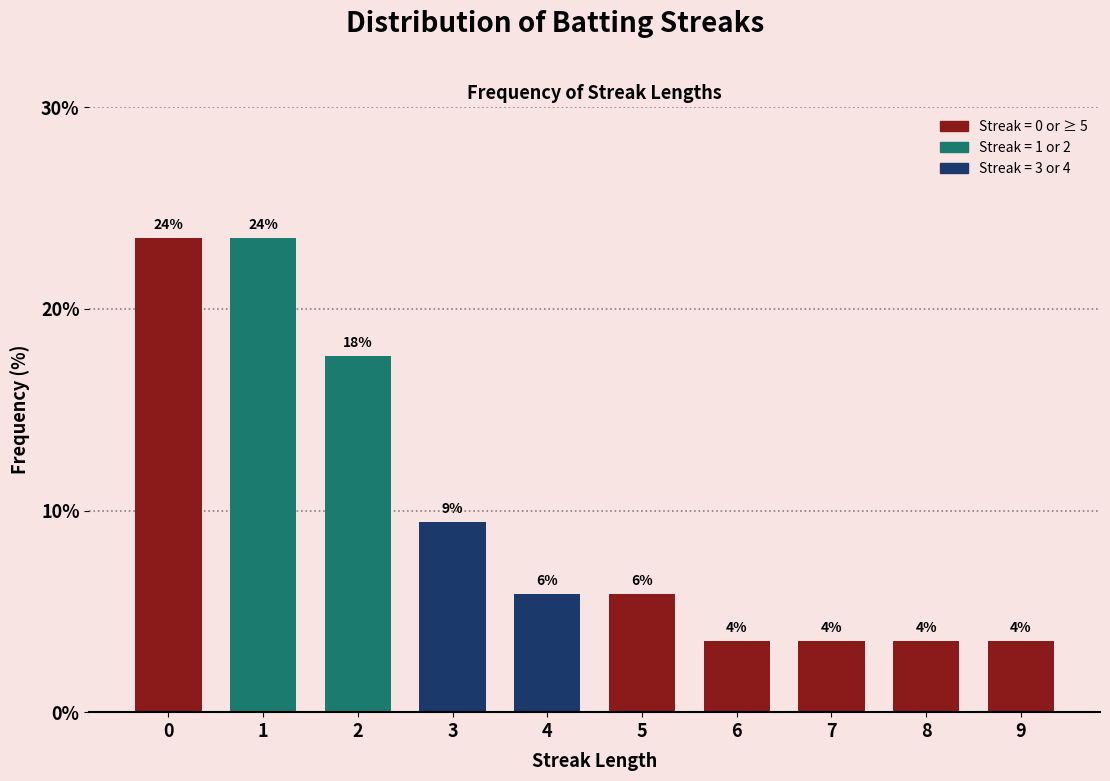

Does the chart contain any negative values?

No